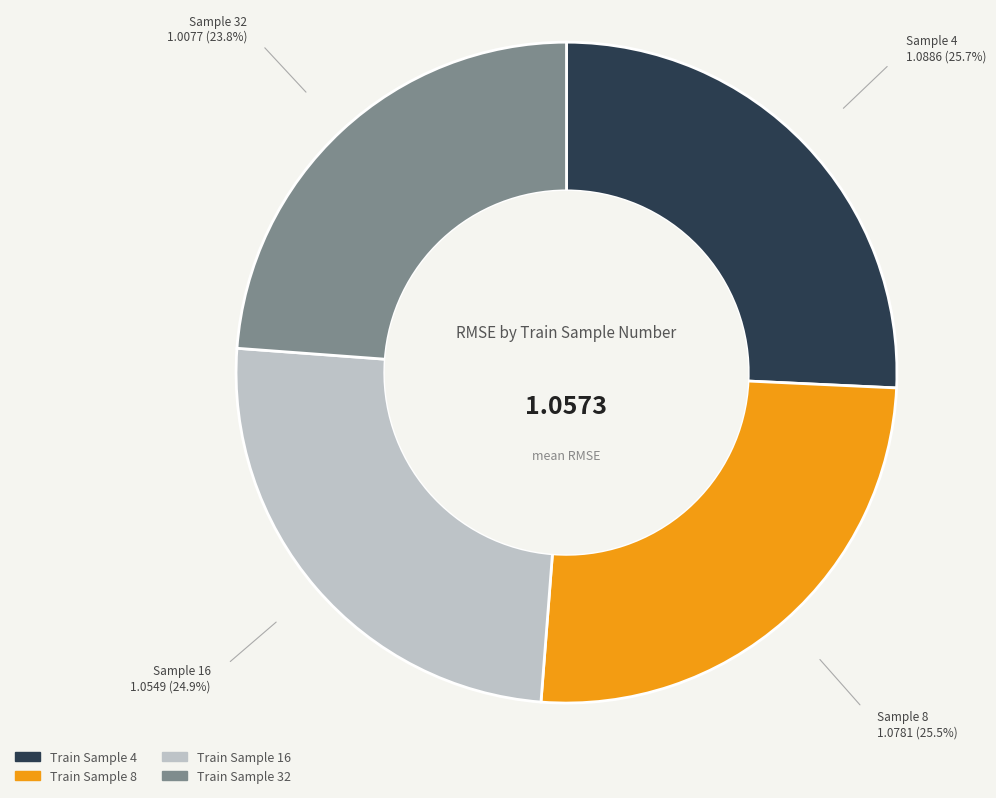

Between Train Sample 4 and Train Sample 16, which is larger?

Train Sample 4